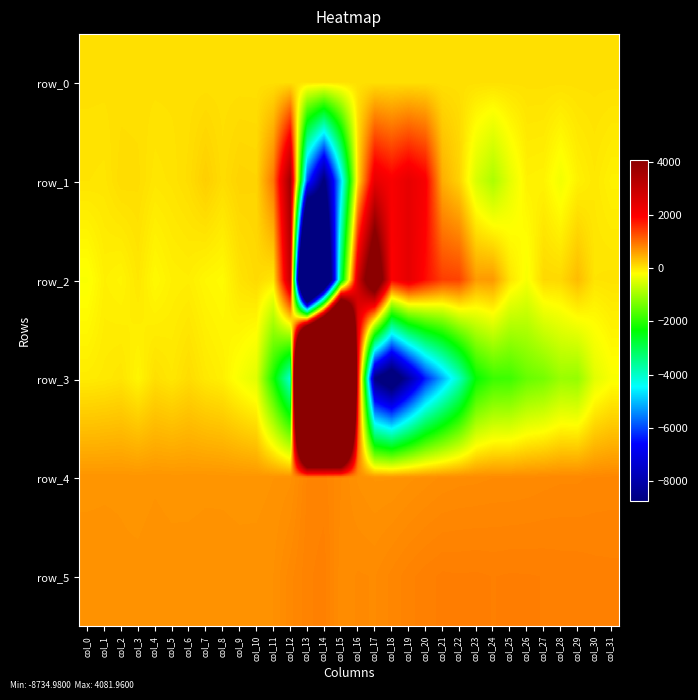

At which label is row_0 closest to 61?

col_7